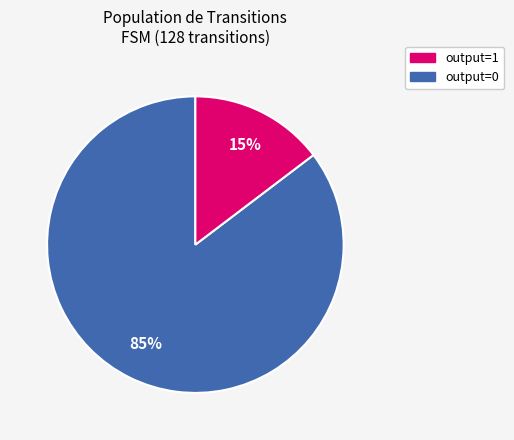

To the nearest percent, what is the average slice percentage?

50%